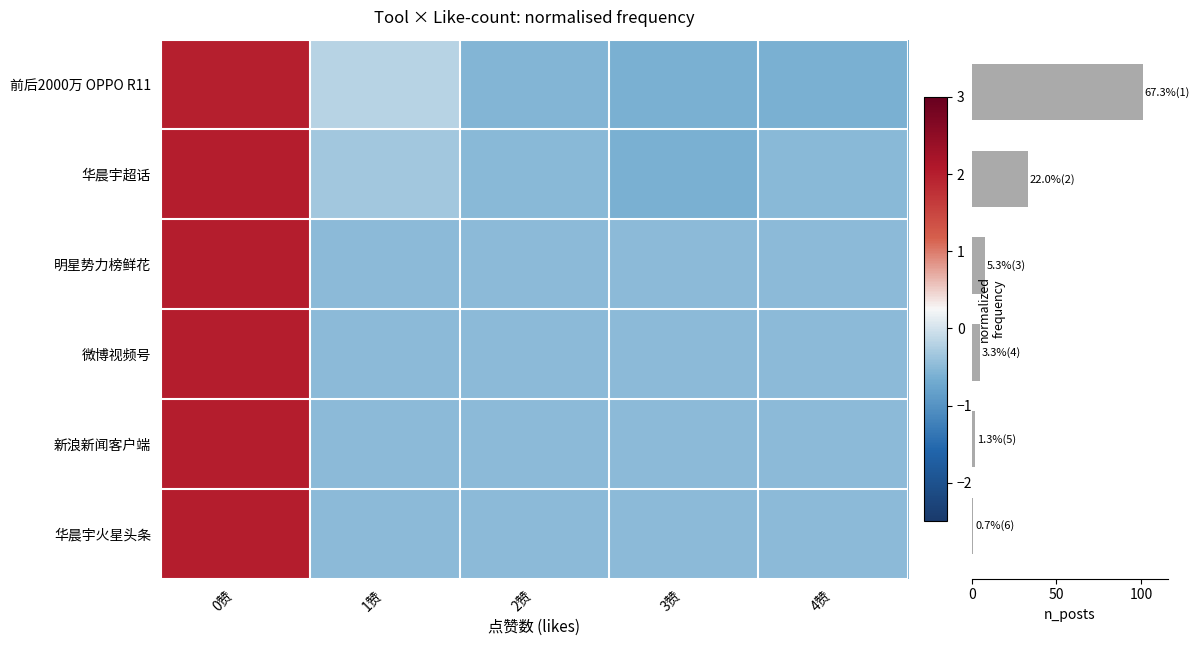

Which series has the largest total across all categories?

前后2000万 OPPO R11